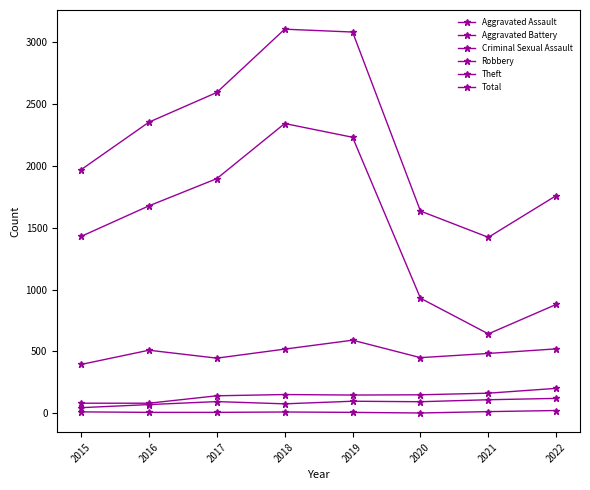

What is the sum of the Total values at 2019 and 2022?

4839